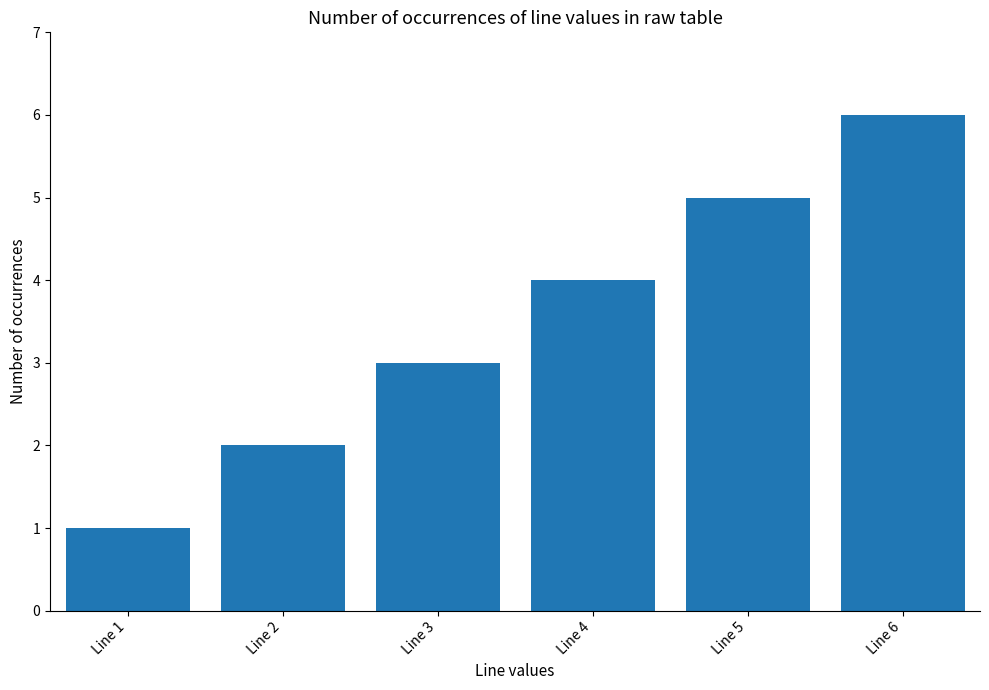

Rank the categories by value from highest to lowest.

Line 6, Line 5, Line 4, Line 3, Line 2, Line 1